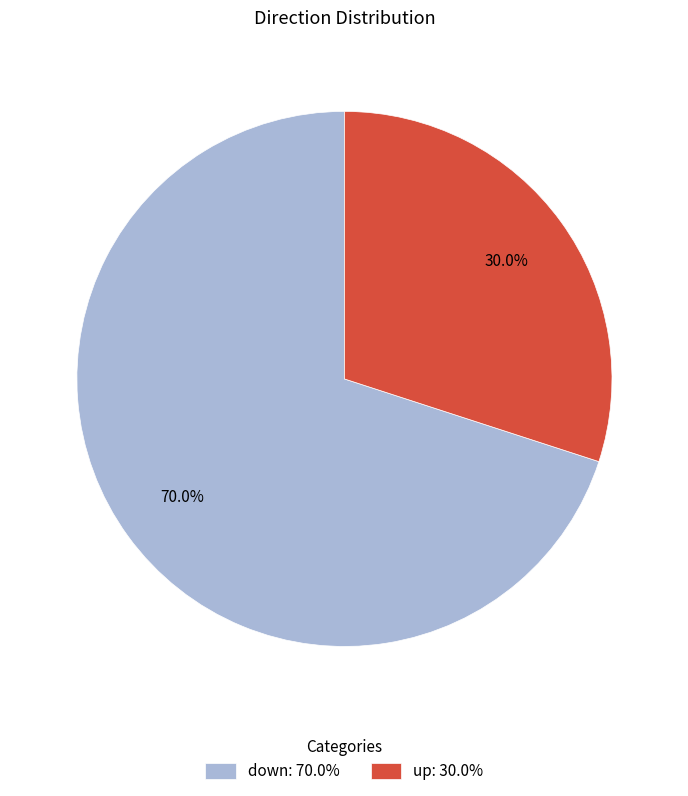

Which has a higher value, down or up?

down